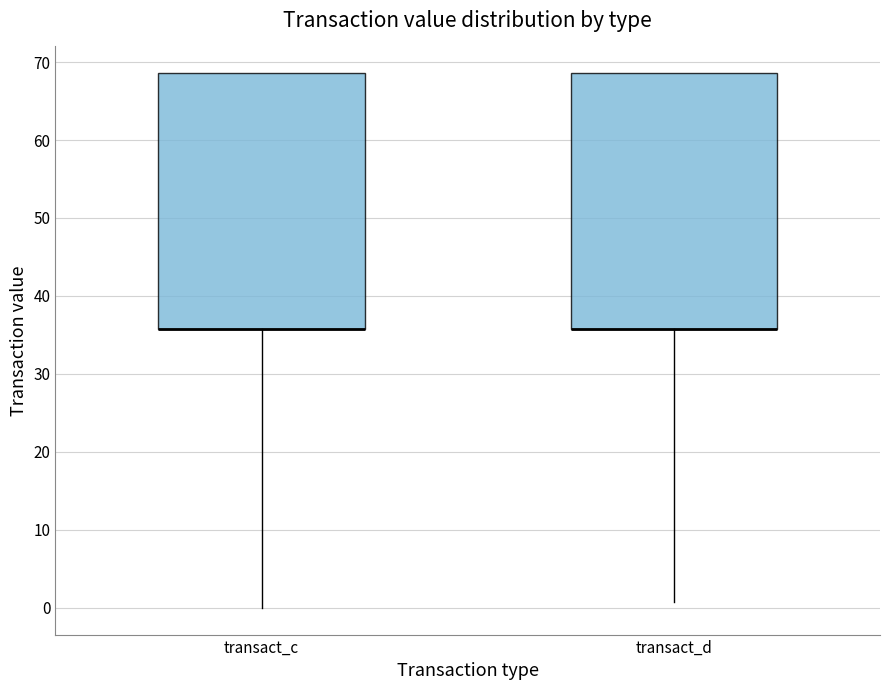

Reading left to right, read every box against the y-axis: the position of its median line, the range the box covers, and the ends of its whiskers. The values are not printed on the chart, so give them approximately, as read against the axis.

transact_c: median 36 (drawn on the box's lower edge), box 36 to 69, whiskers 0 to 69
transact_d: median 36 (drawn on the box's lower edge), box 36 to 69, whiskers 1 to 69